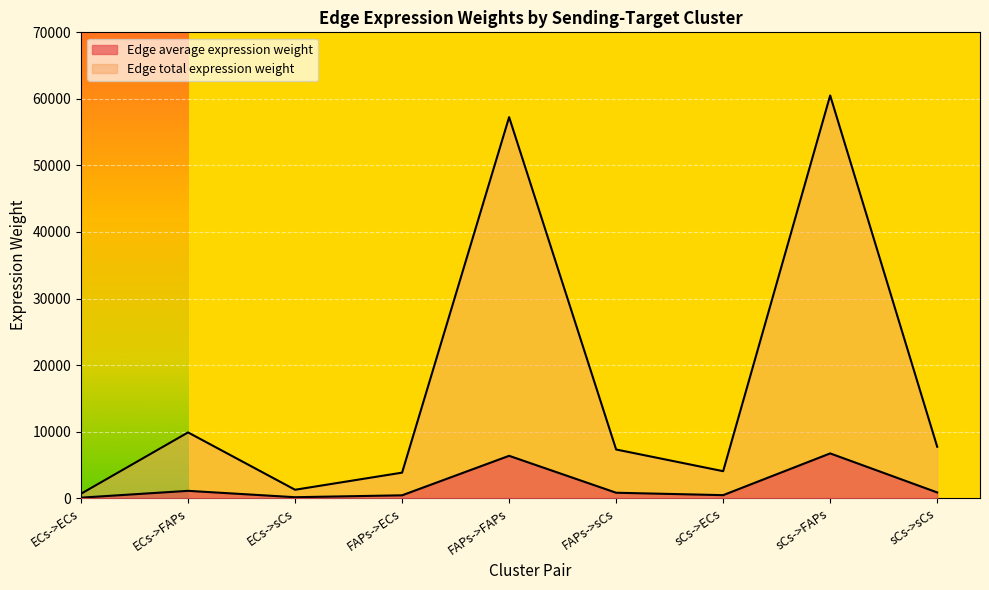

Reading left to right, what are all the values shown in this chart?

Edge average expression weight: 661.2	9877.4	1261.2	3832.7	57255.9	7311.0	4050.7	60512.6	7726.9
Edge total expression weight: 73.5	1097.5	140.1	425.9	6361.8	812.3	450.1	6723.6	858.5